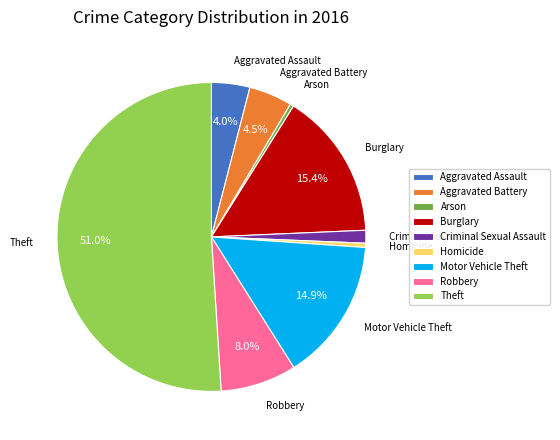

To the nearest percent, what is the combined percentage of Arson and Aggravated Assault?

4%